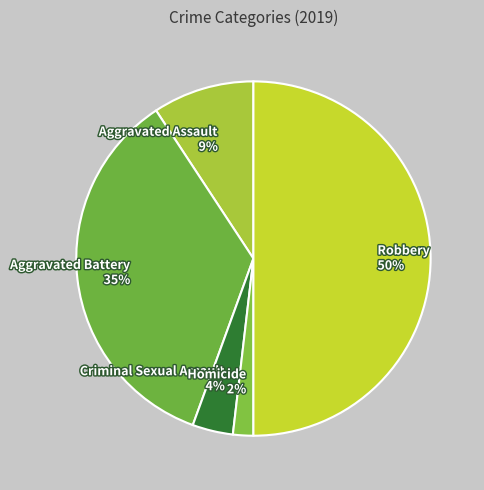

To the nearest percent, what is the difference between the largest and smallest slice percentages?

48%